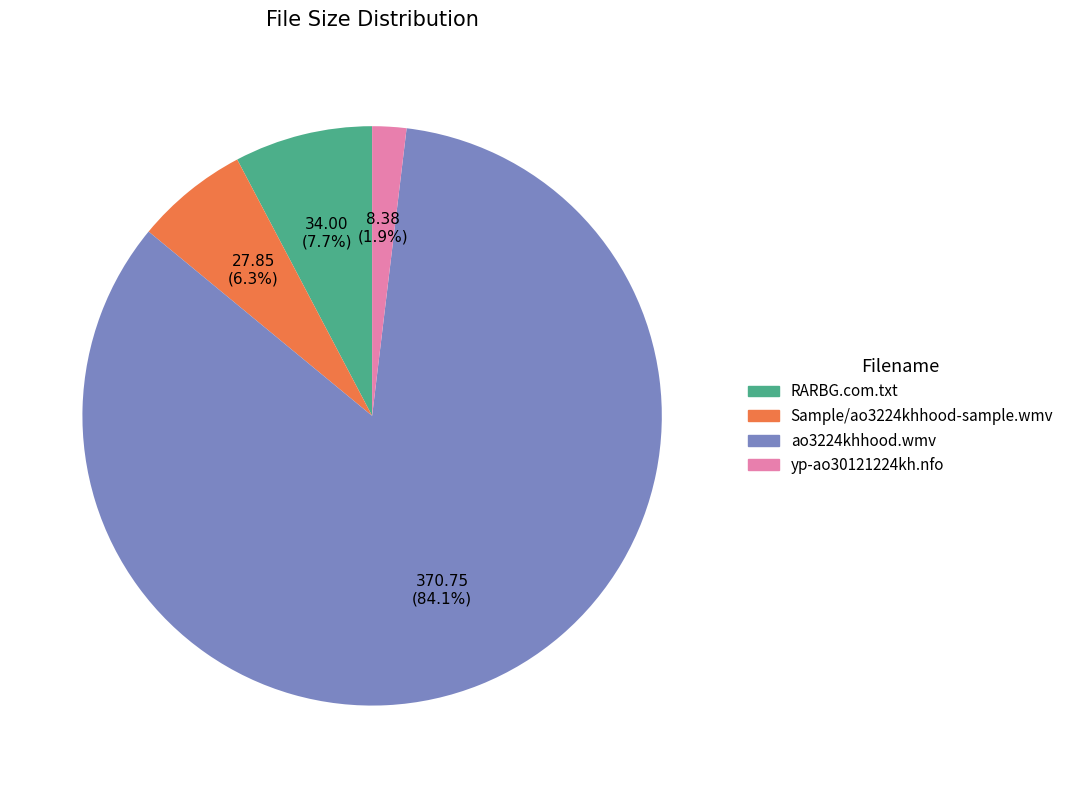

True or false: Sample/ao3224khhood-sample.wmv accounts for 6% of the total.

True